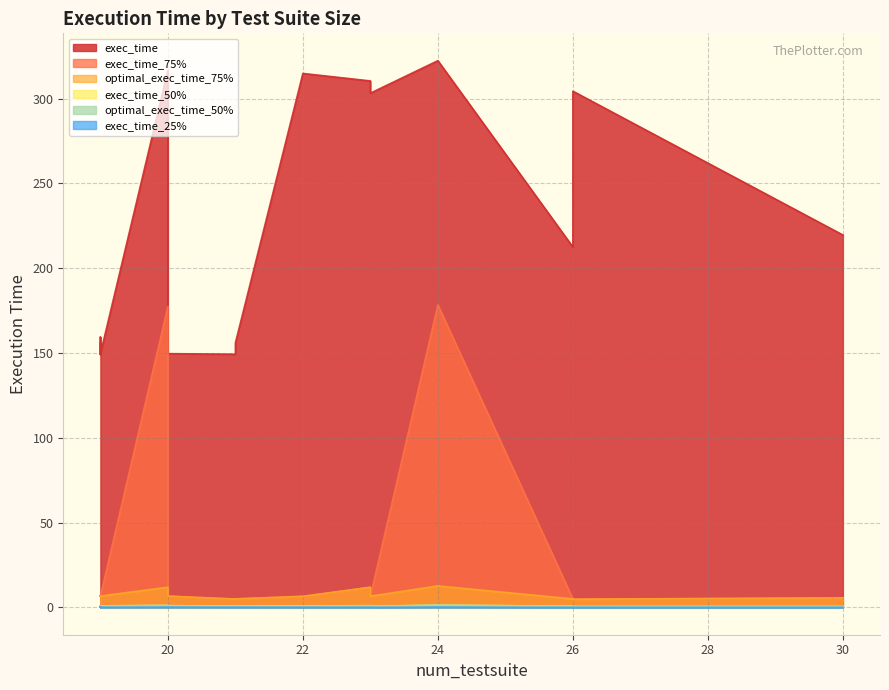

List the series in order of their peak value, highest first.

exec_time, exec_time_75%, optimal_exec_time_75%, exec_time_50%, optimal_exec_time_50%, exec_time_25%